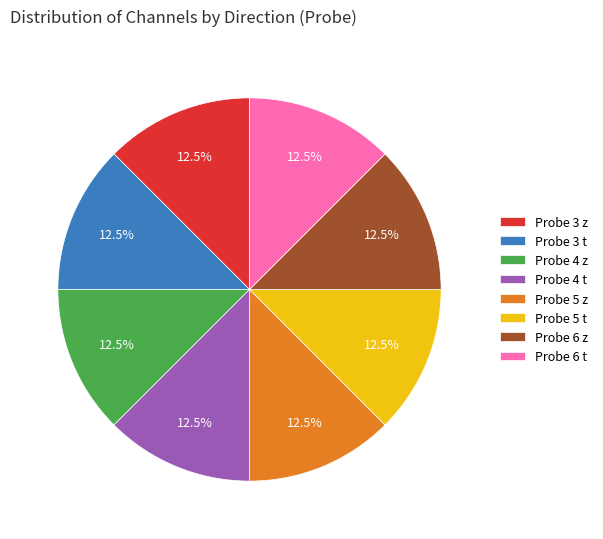

How many segments does this pie chart have?

8